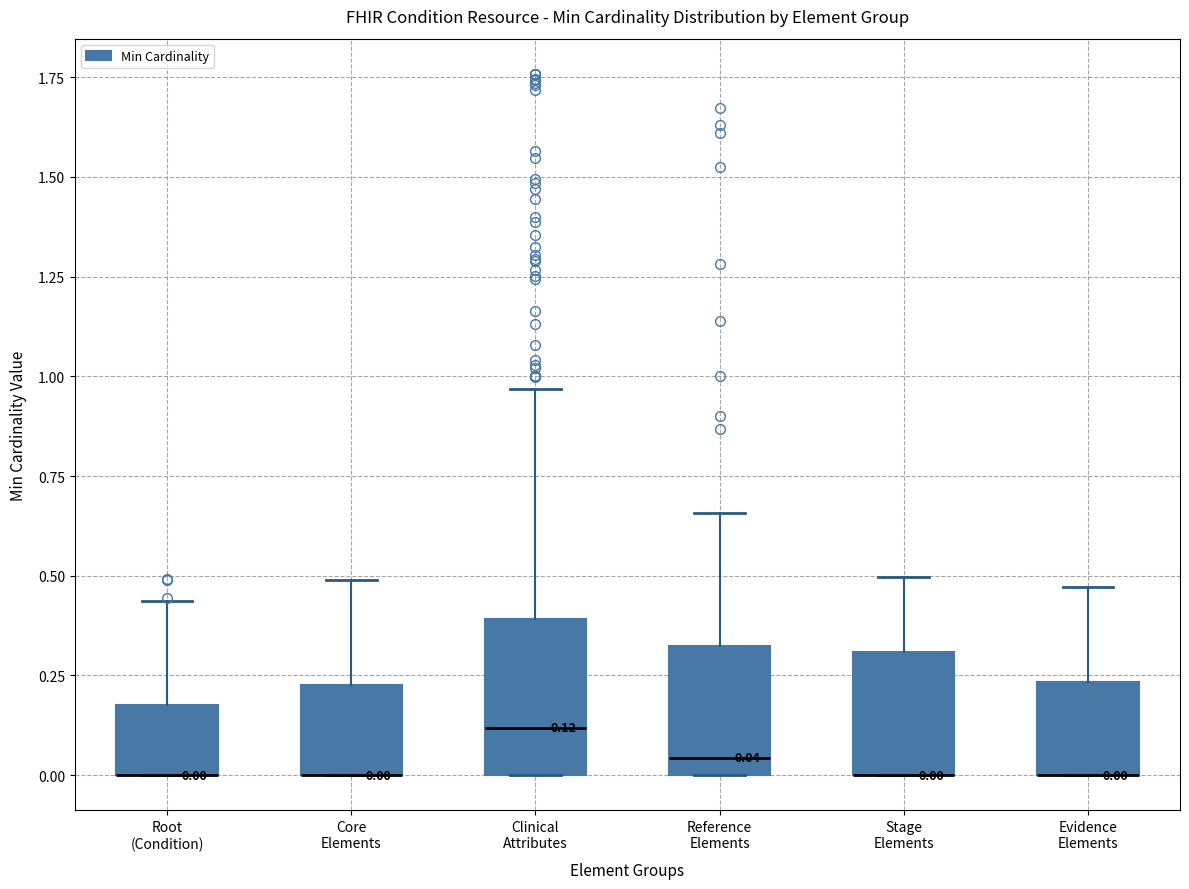

Which box is the tallest, from its lower edge to its upper edge?

Clinical Attributes